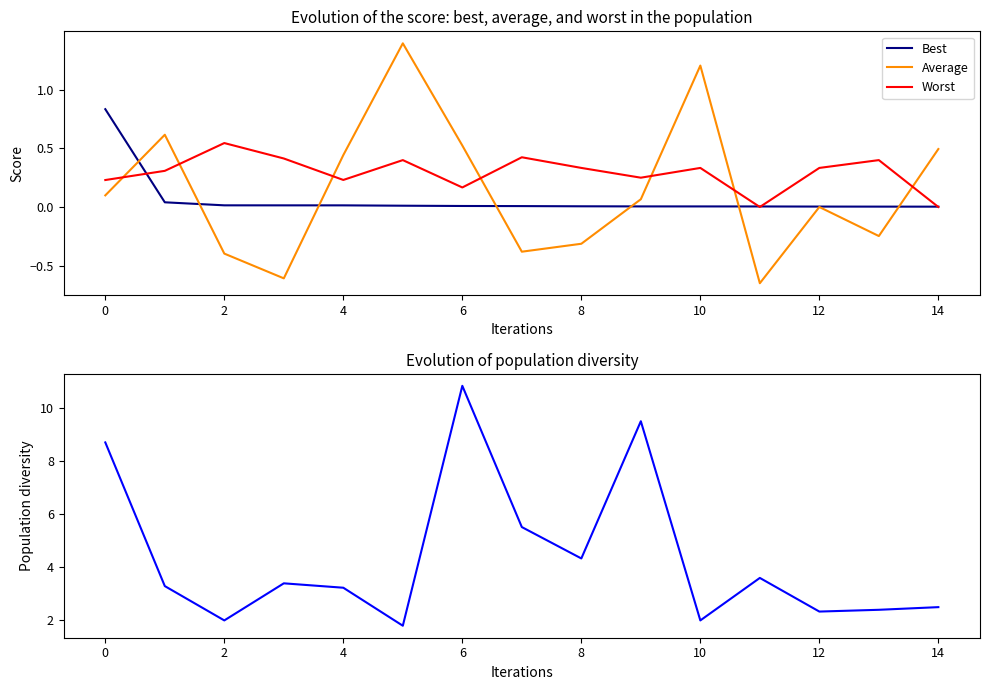

What is the value of the Average point at the 3rd from the left?

-0.4